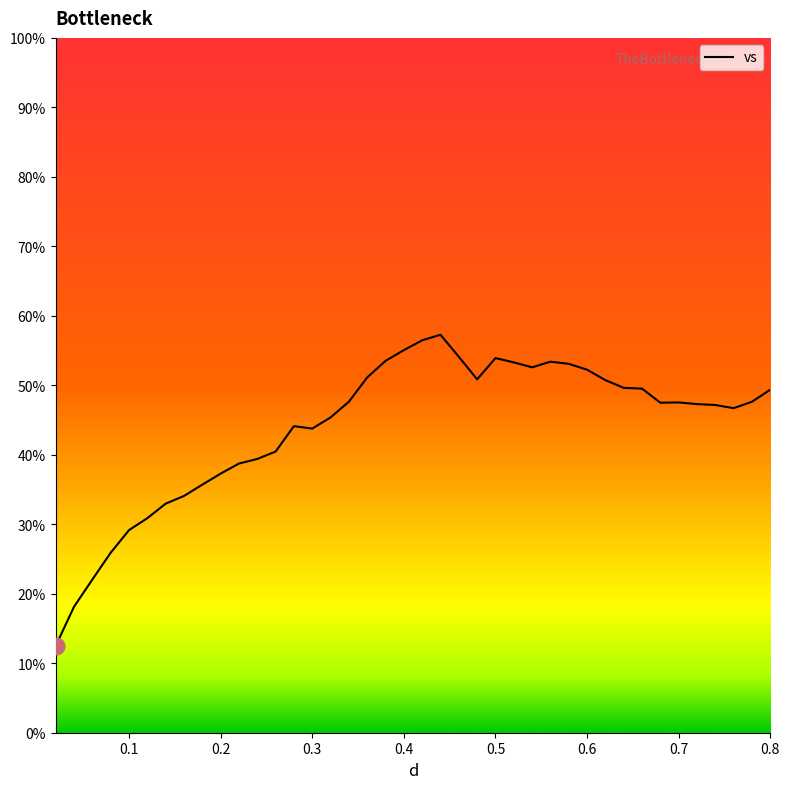

What is the minimum value shown in the chart?

12.5